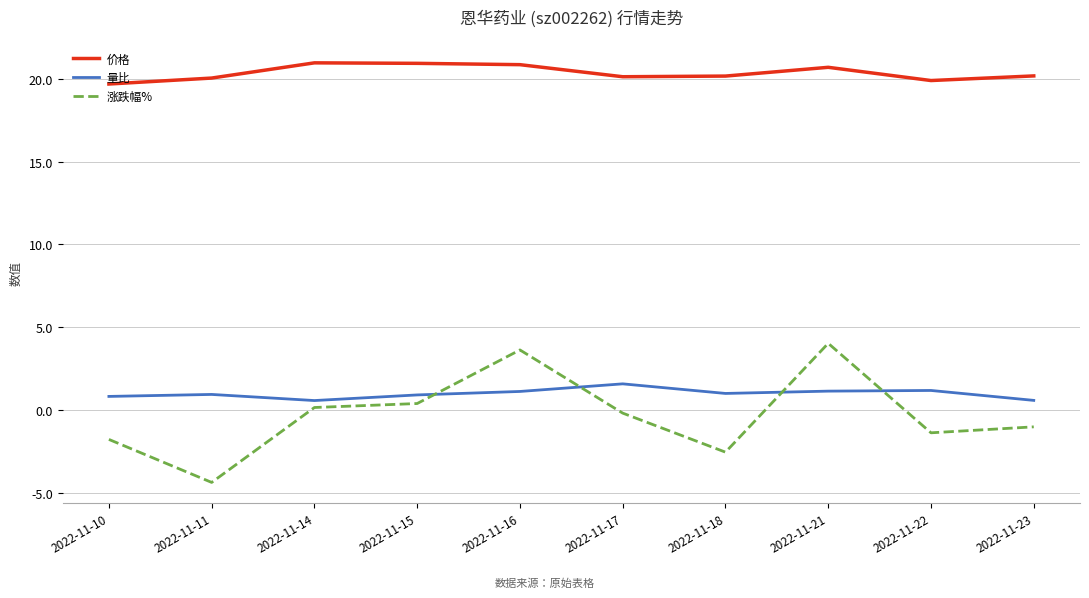

What is the total value across all series at 2022-11-21?

25.9